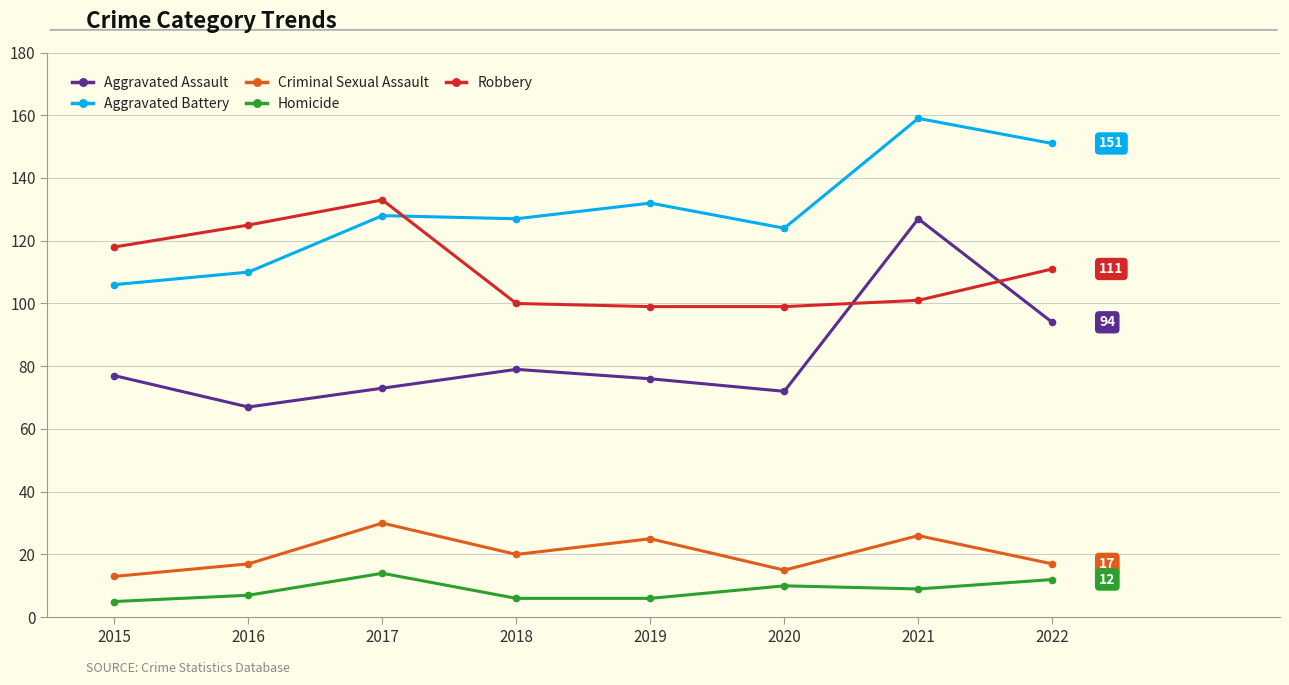

Between 2016 and 2021, which series saw the biggest shift?

Aggravated Assault